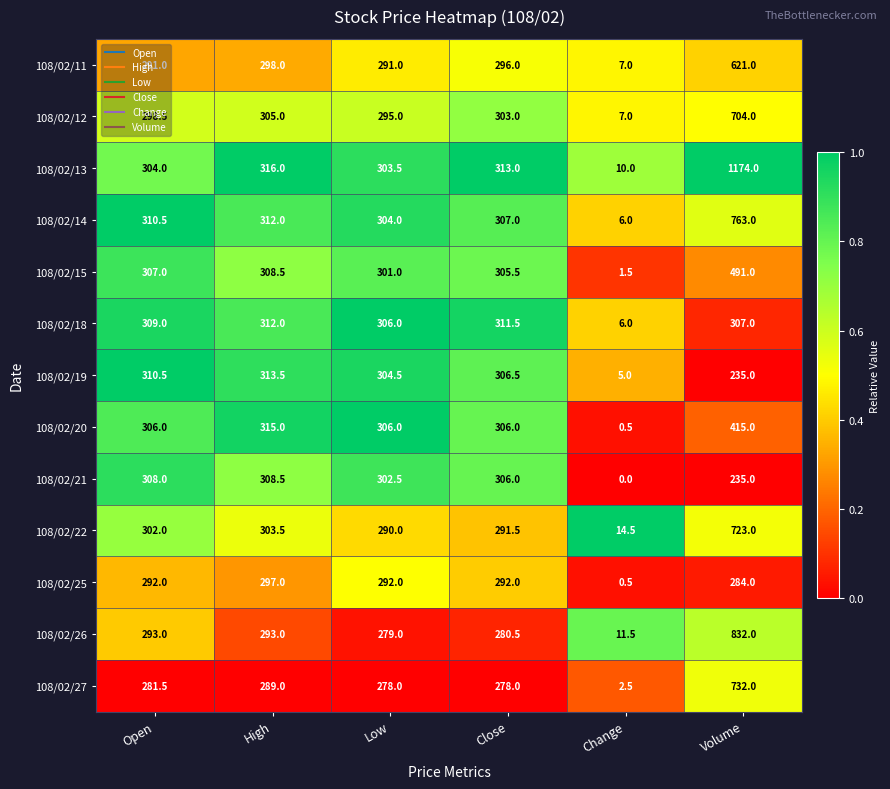

At which label does 108/02/11 first exceed 296?

High